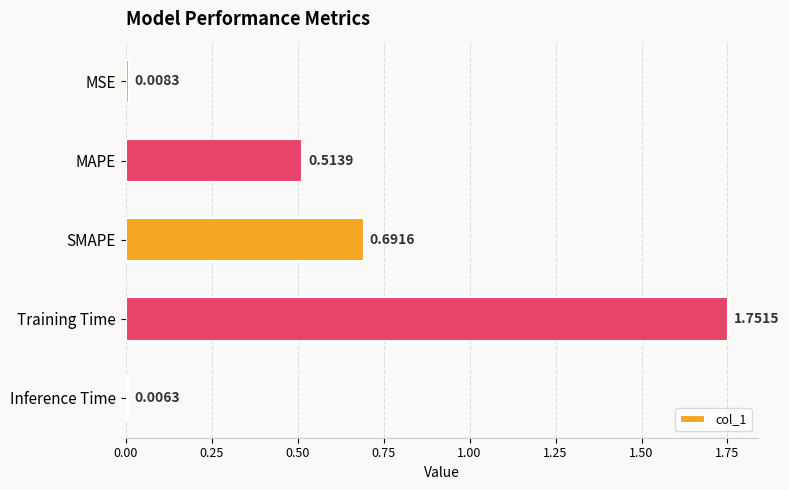

Rank the categories by value from highest to lowest.

Training Time, SMAPE, MAPE, MSE, Inference Time